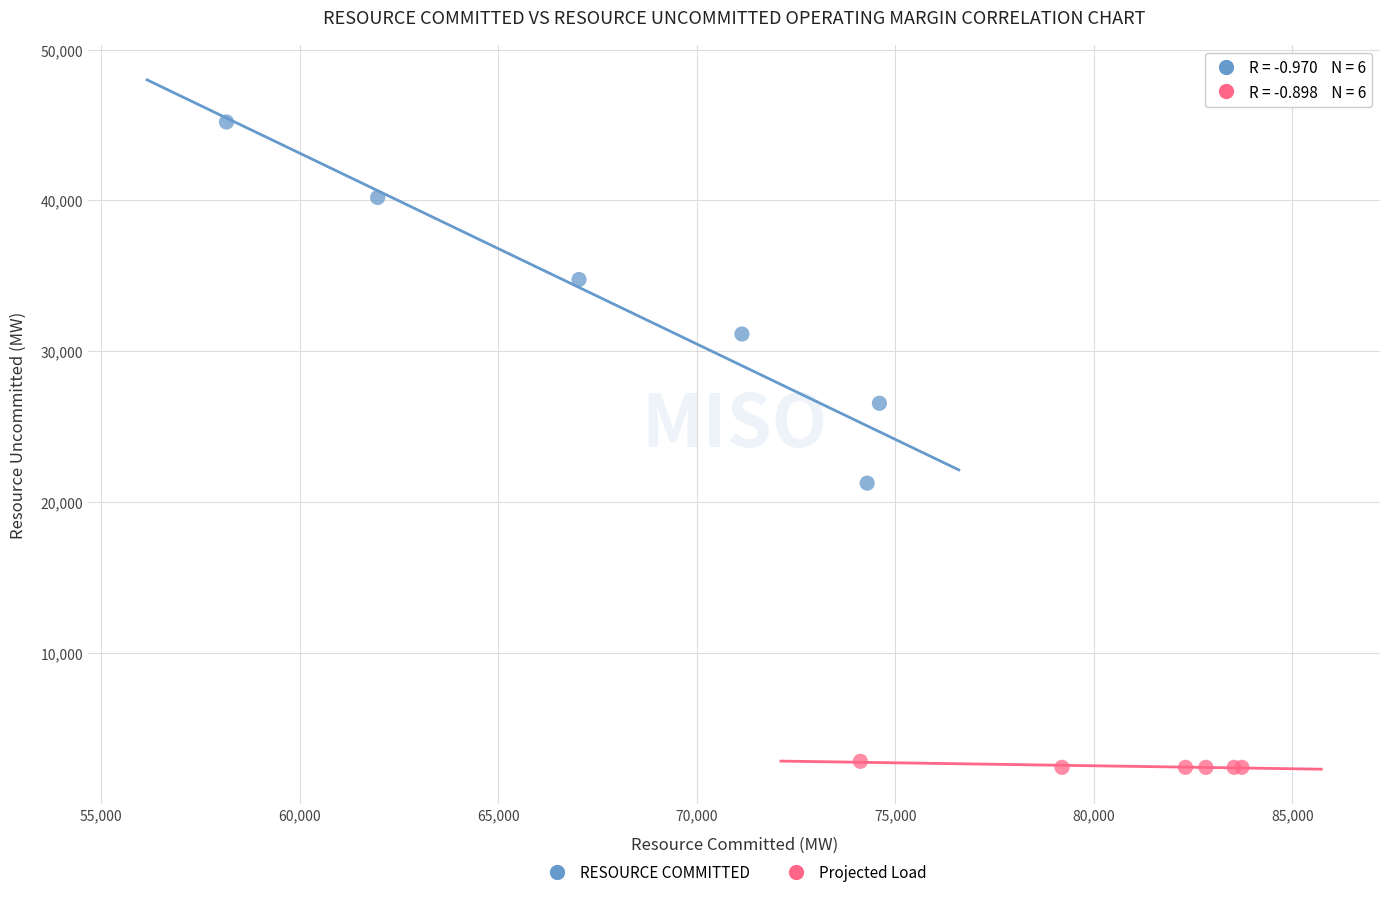

What are all the series names shown in the legend?

RESOURCE COMMITTED, Projected Load